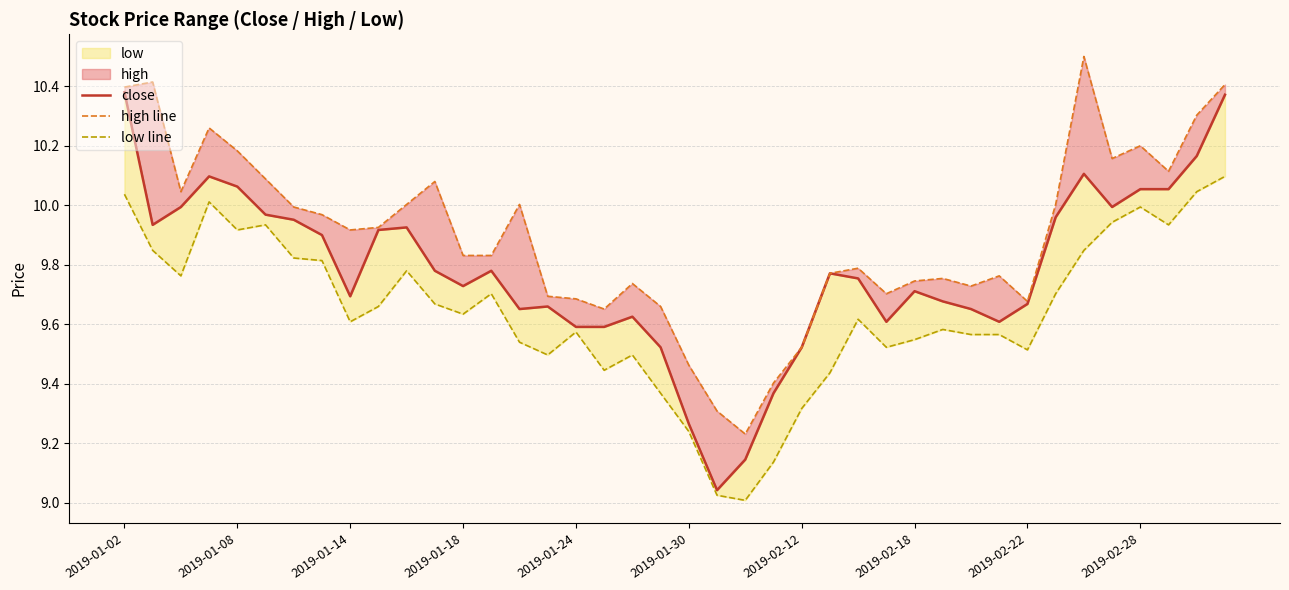

How many categories are shown in the chart?

40